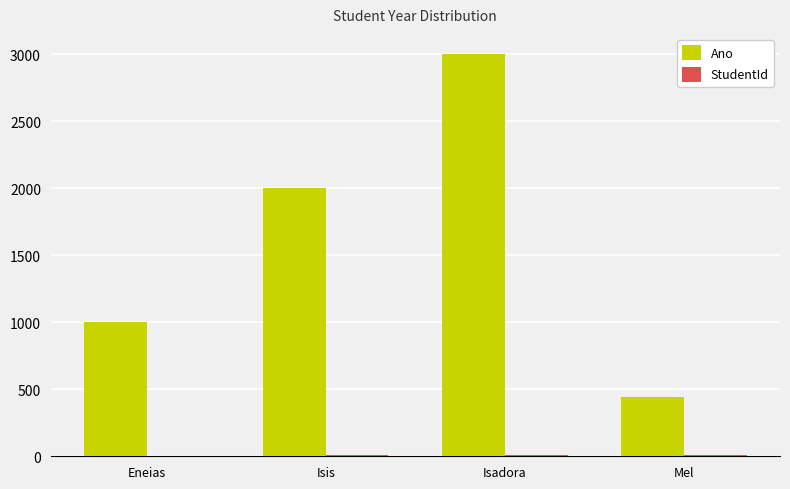

Where is Ano nearest to the value 1723?

Isis